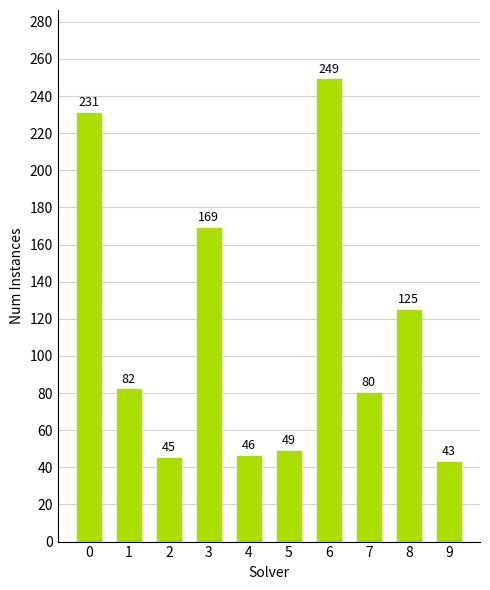

Count the number of categories in the chart.

10